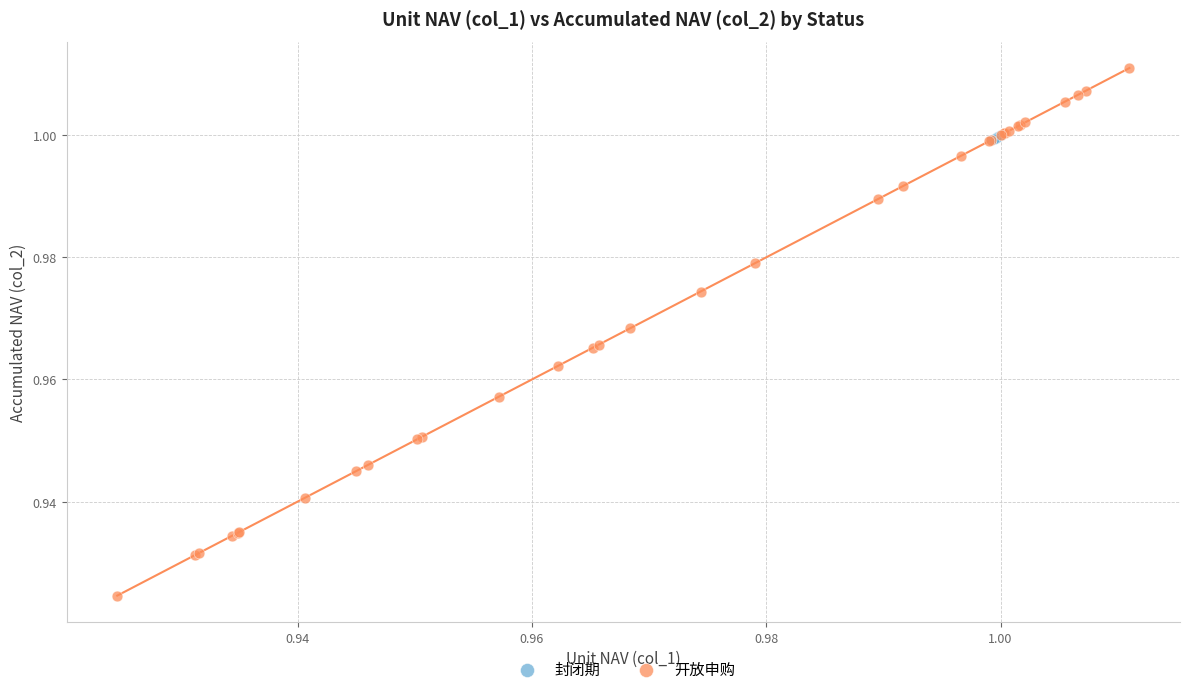

What are all the series names shown in the legend?

封闭期, 开放申购